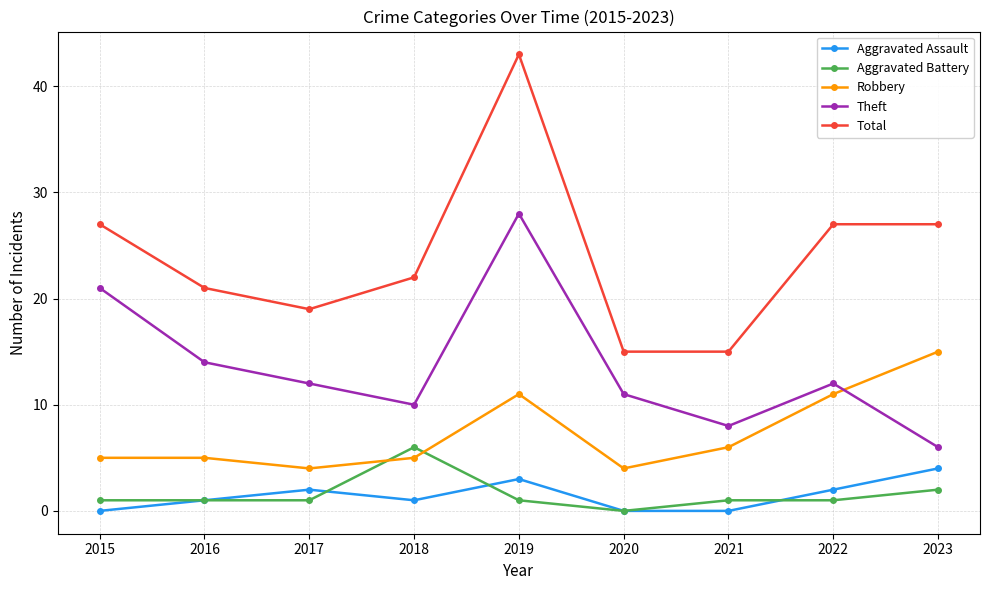

Where is Theft nearest to the value 17?

2016